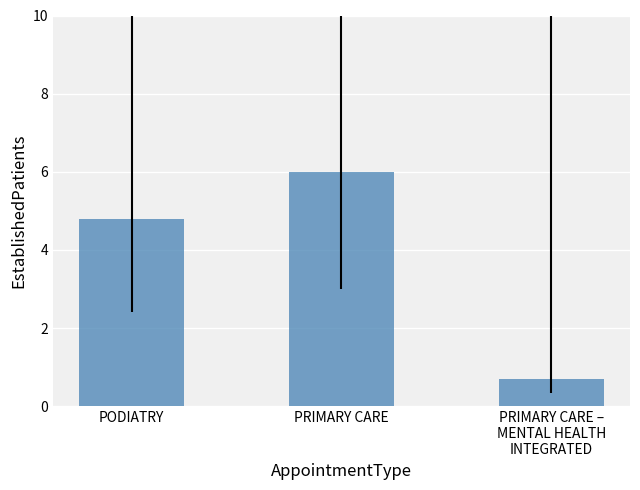

What is the approximate value at PRIMARY CARE?

6.0